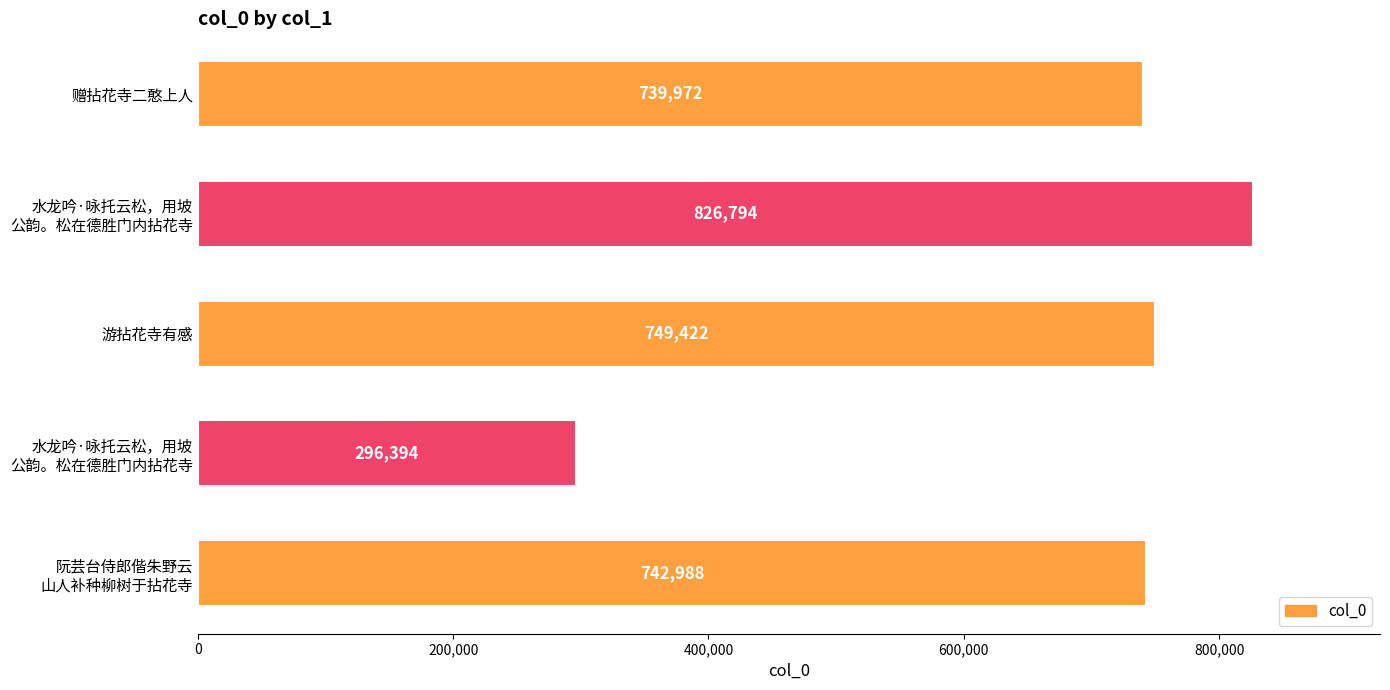

How many bars are there in total?

5